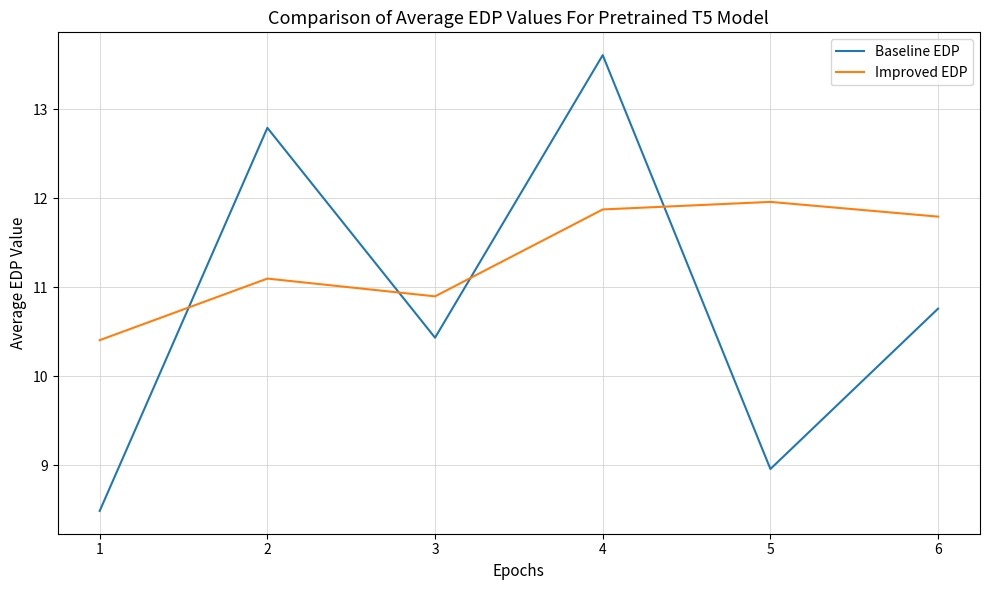

Reading left to right, list all the values displayed in this chart.

Baseline EDP: 1=8.5	2=12.8	3=10.4	4=13.6	5=9.0	6=10.8
Improved EDP: 1=10.4	2=11.1	3=10.9	4=11.9	5=12.0	6=11.8